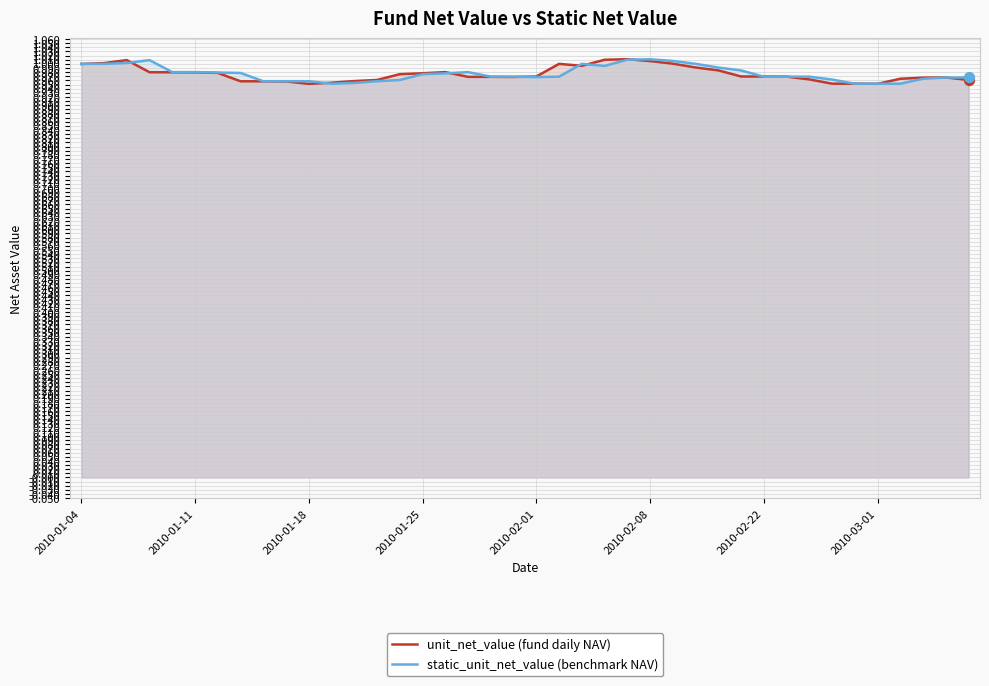

At which category is the sum across all series the highest?

24